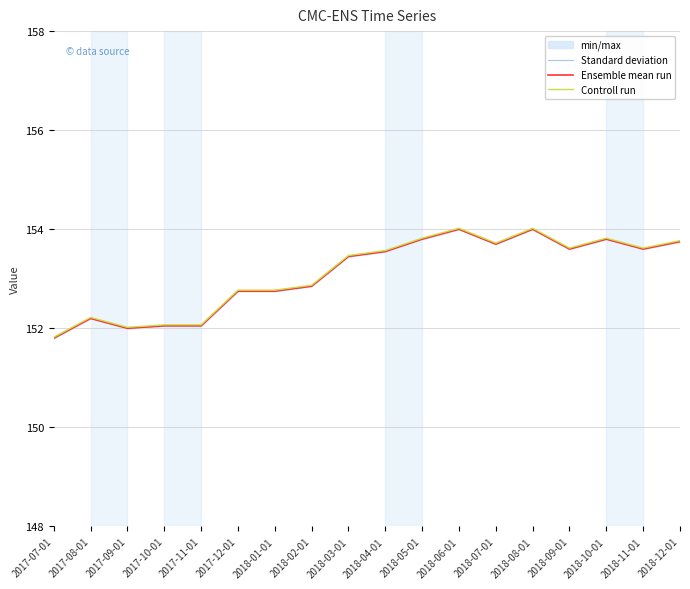

List the labels in order of Standard deviation value, smallest first.

2017-07-01, 2017-09-01, 2017-10-01, 2017-11-01, 2017-08-01, 2017-12-01, 2018-01-01, 2018-02-01, 2018-03-01, 2018-04-01, 2018-09-01, 2018-11-01, 2018-07-01, 2018-12-01, 2018-05-01, 2018-10-01, 2018-06-01, 2018-08-01